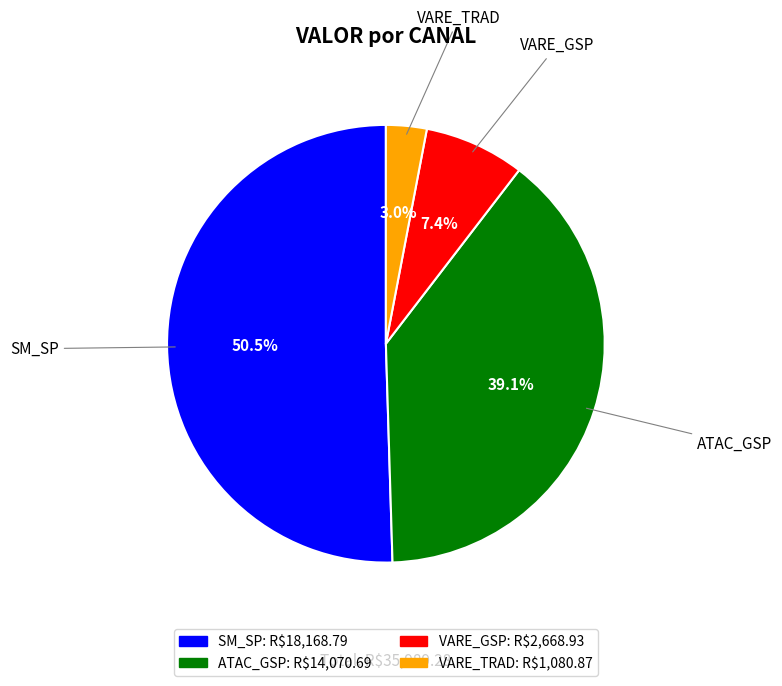

How many segments does this pie chart have?

4